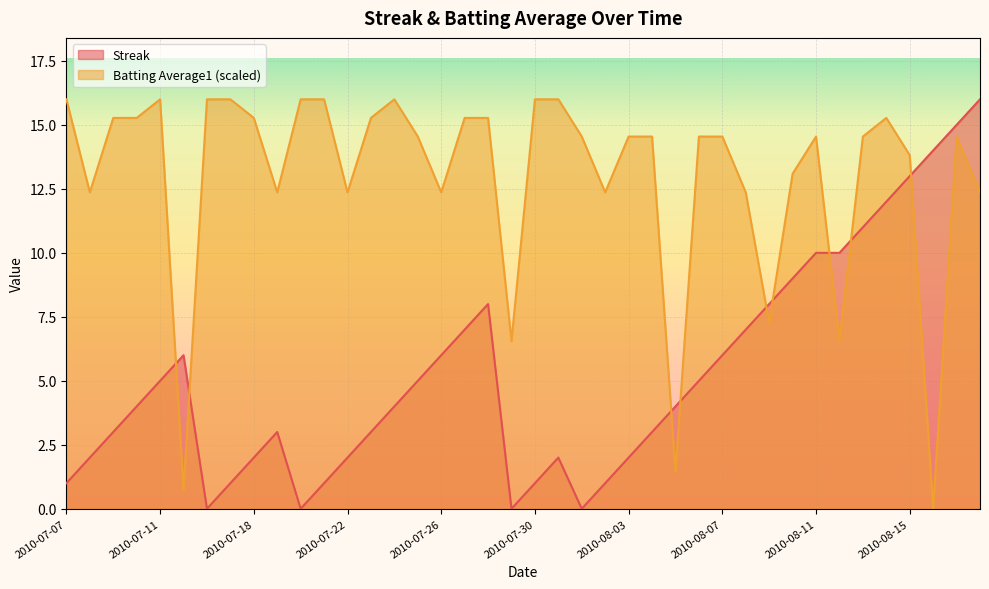

What is the sum of the Streak values at 2010-07-23 and 2010-07-16?

3.0